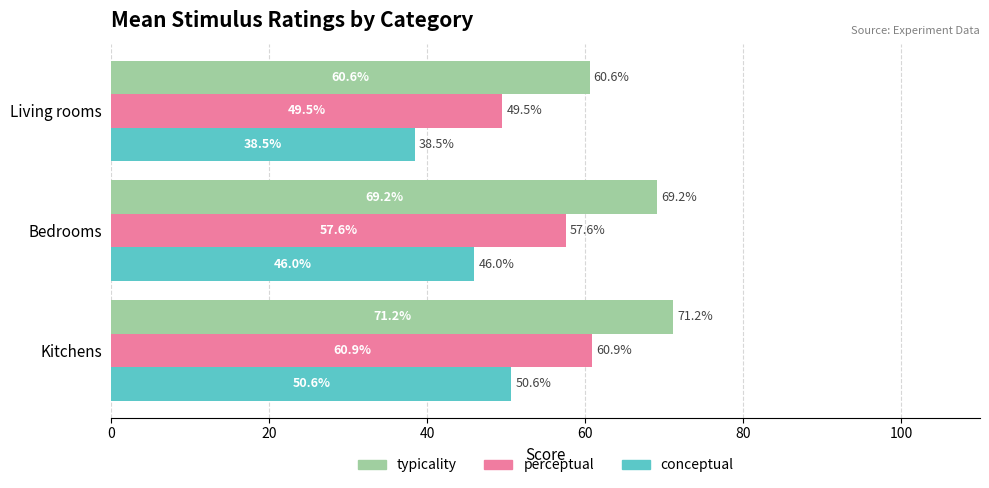

What are all the series names shown in the legend?

typicality, perceptual, conceptual